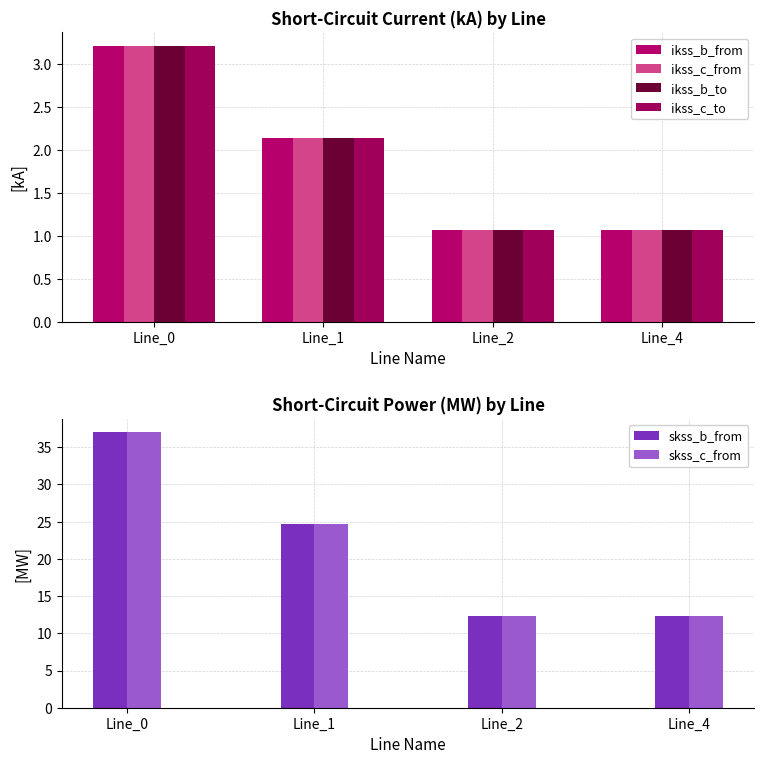

What are all the series names shown in the legend?

ikss_b_from, ikss_c_from, ikss_b_to, ikss_c_to, skss_b_from, skss_c_from